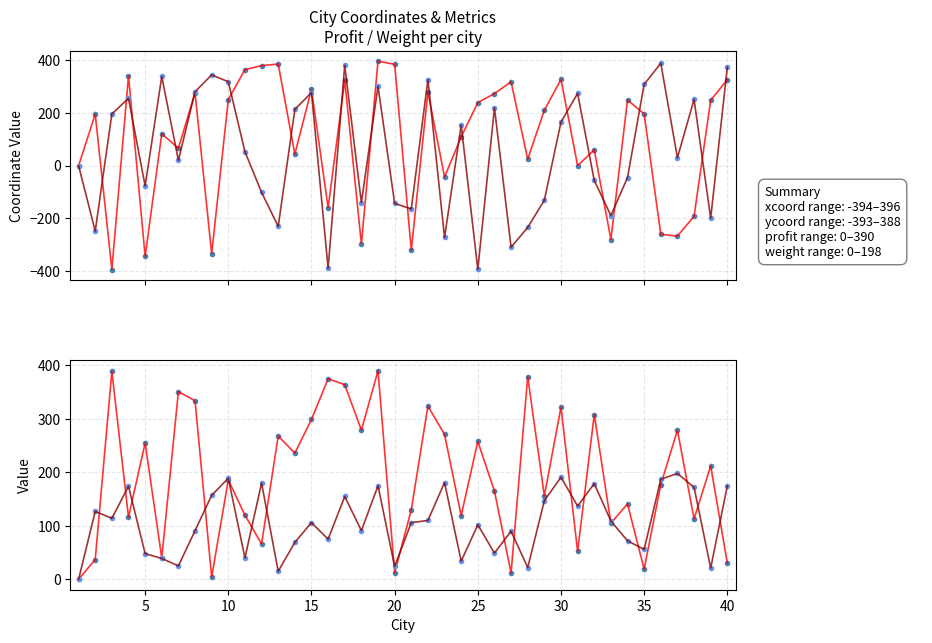

How many values in profit are above zero?

39